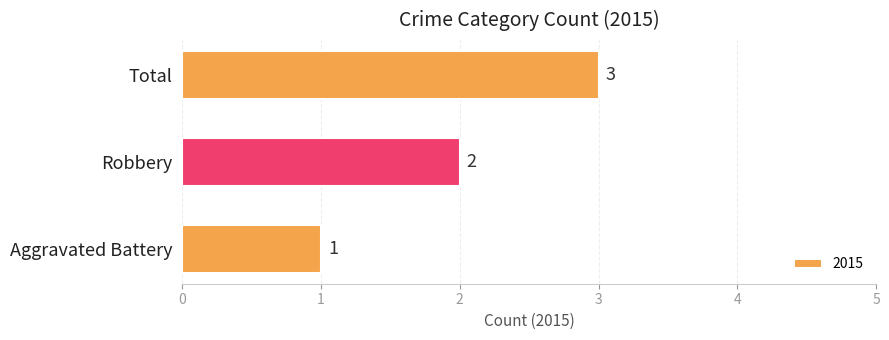

Which has a higher value, Total or Aggravated Battery?

Total